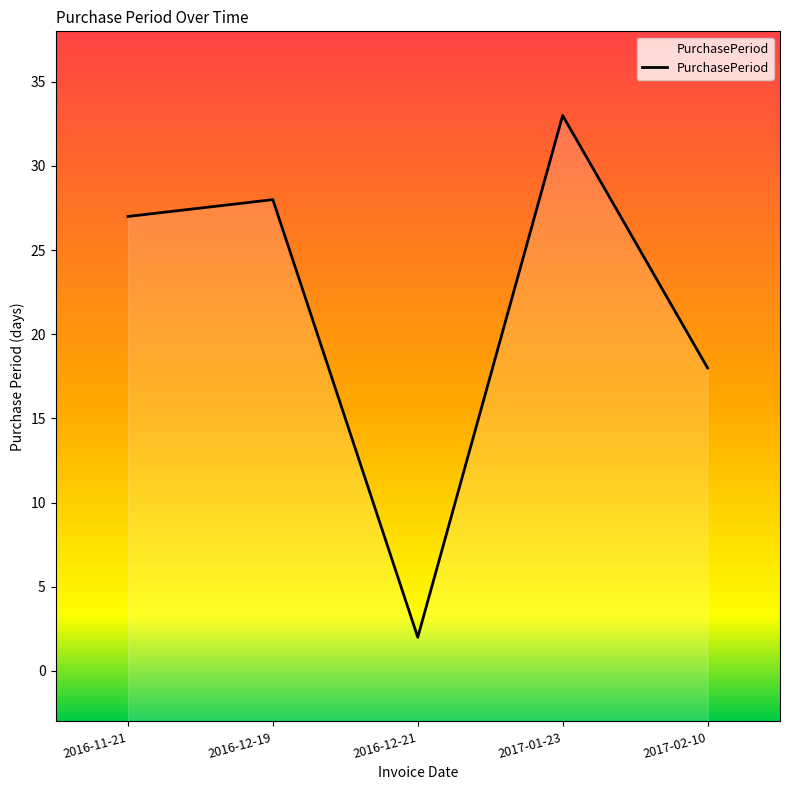

What is the average value?

22